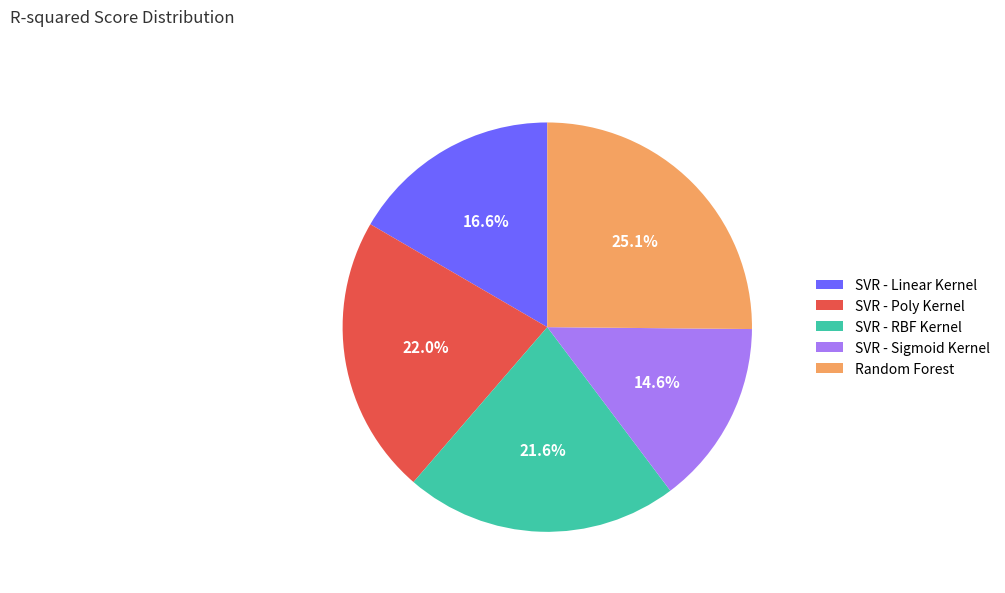

Is there any slice that represents more than half of the pie?

No